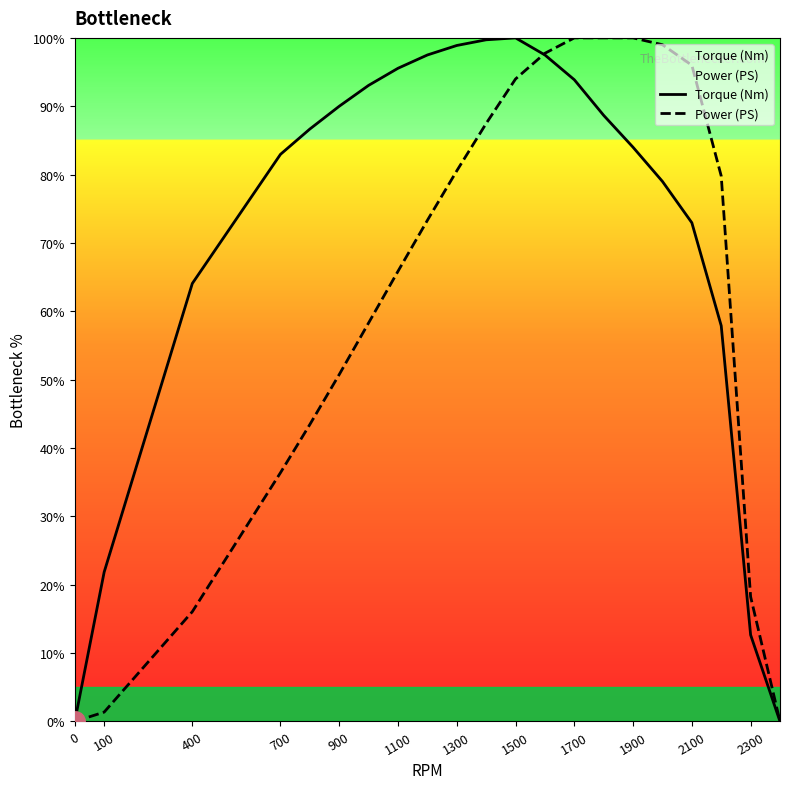

List the series in order of their overall mean, lowest first.

Power (PS), Torque (Nm)